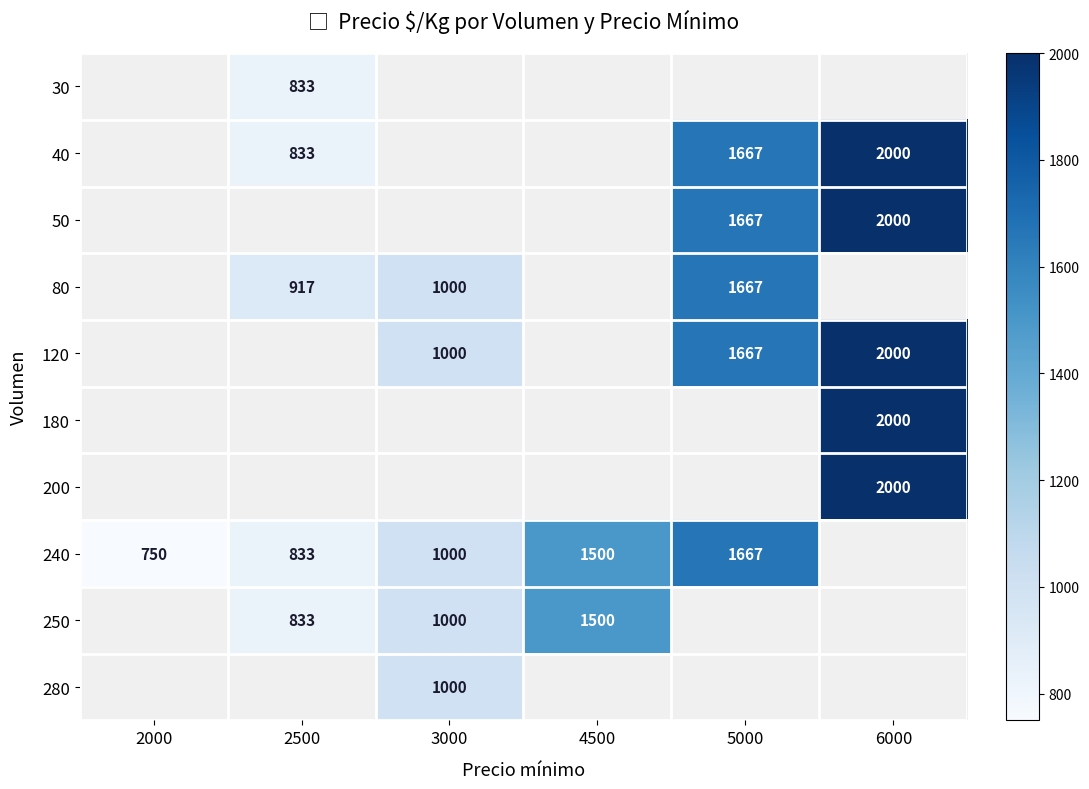

What is the smallest value displayed?

750.0